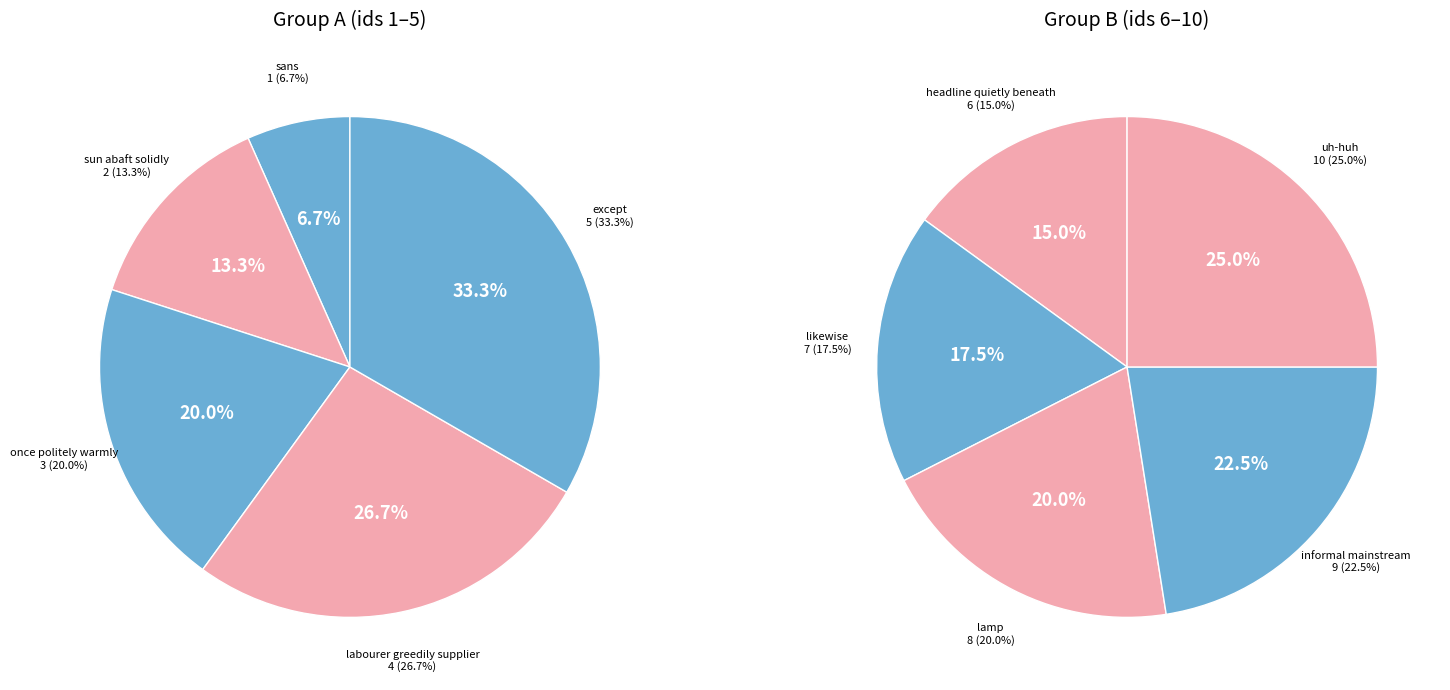

Does any single category account for the majority?

No